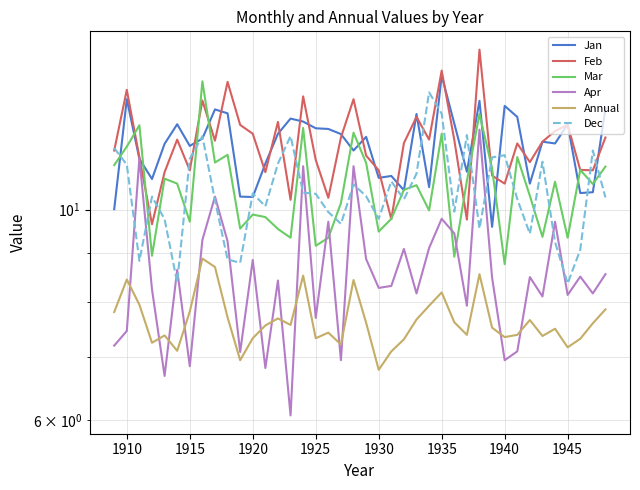

Which series has the widest spread of values?

Apr